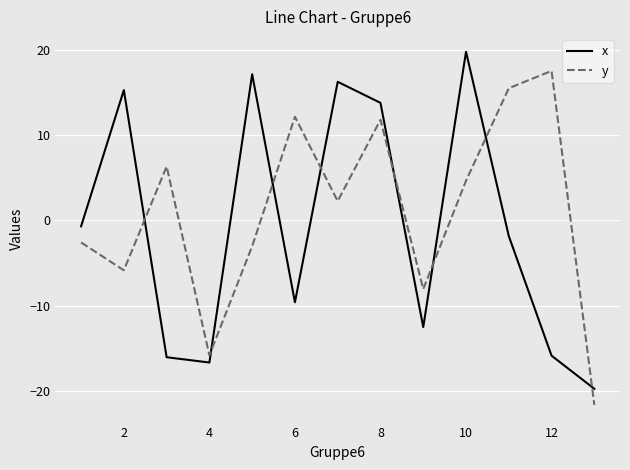

Which series has the largest total across all categories?

y